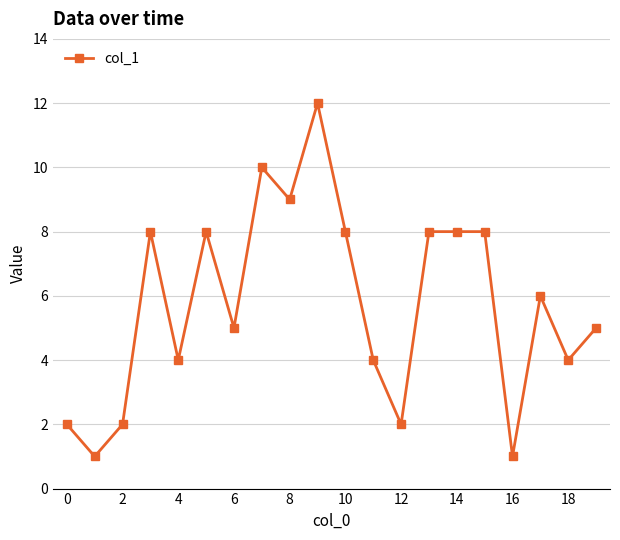

How many data points does each series have?

20